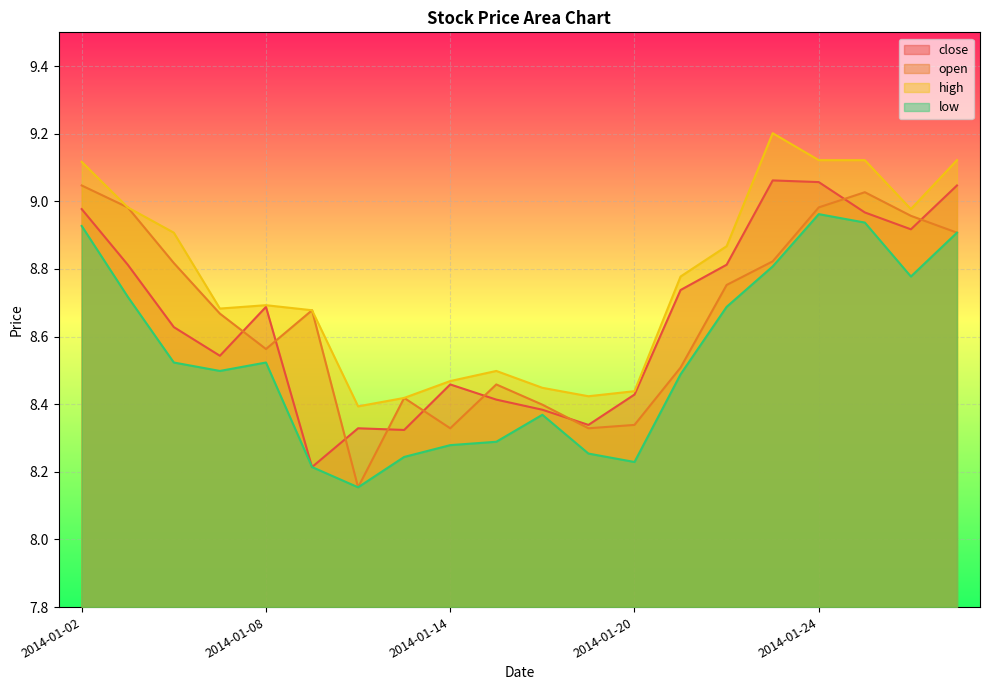

Rank the series by their maximum value, from lowest to highest.

low, open, close, high